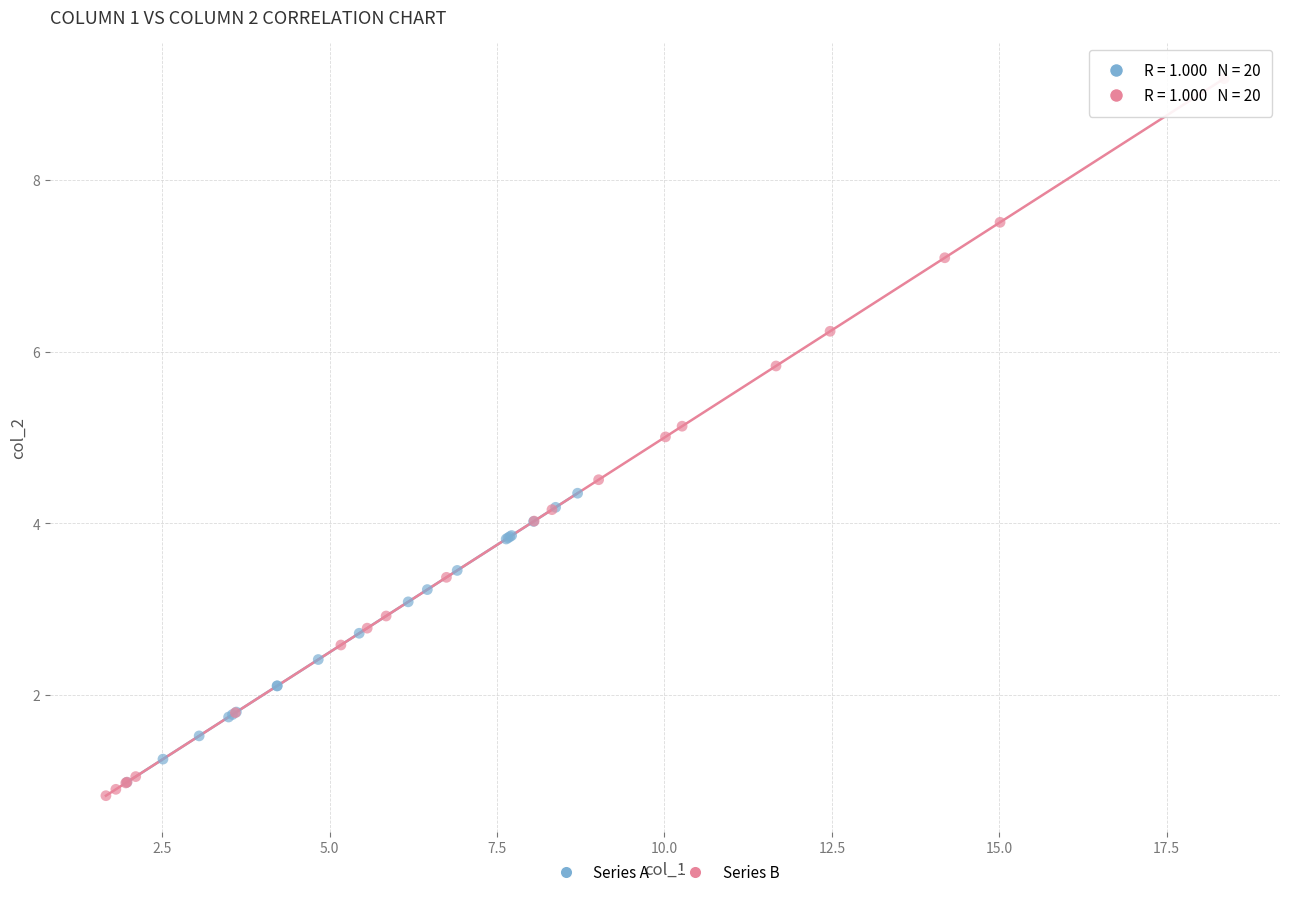

What are all the series names shown in the legend?

Series A, Series B